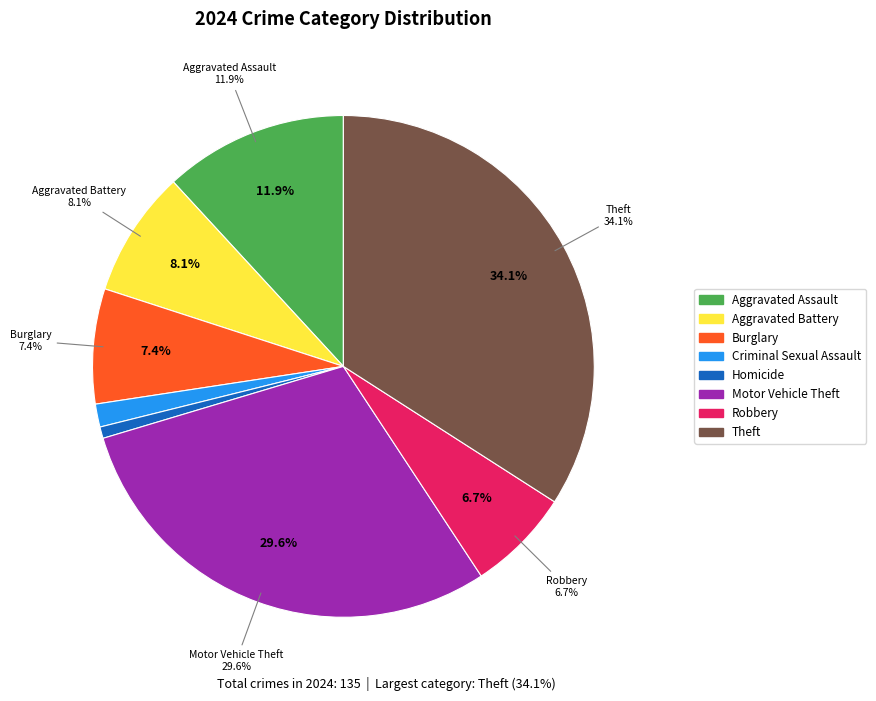

Does Aggravated Assault account for over 50% of the chart?

No